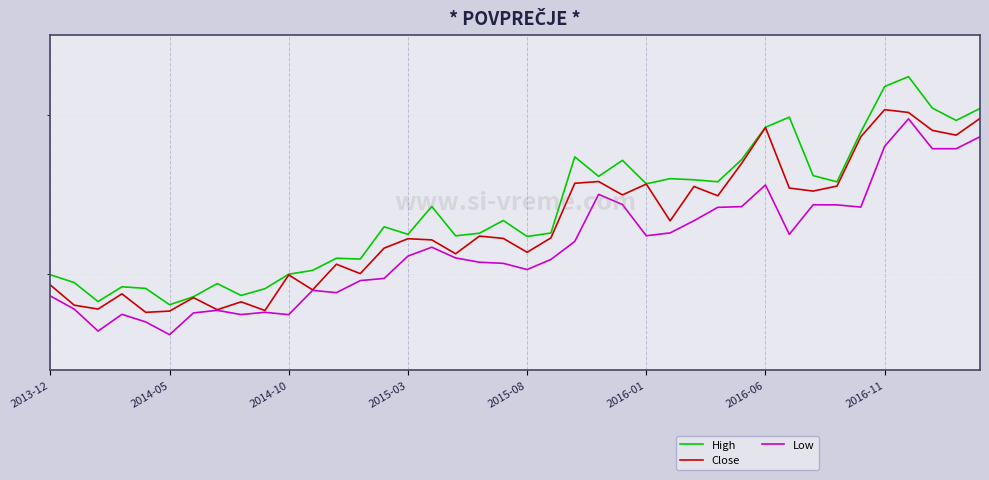

What are all the series names shown in the legend?

High, Close, Low